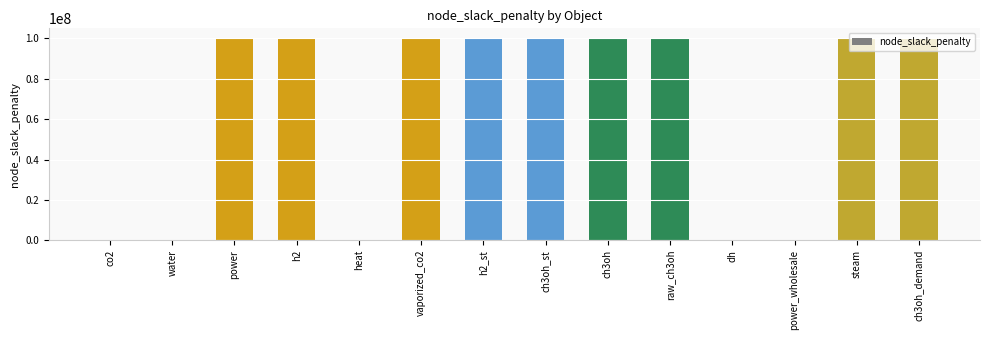

Are the bars horizontal?

No